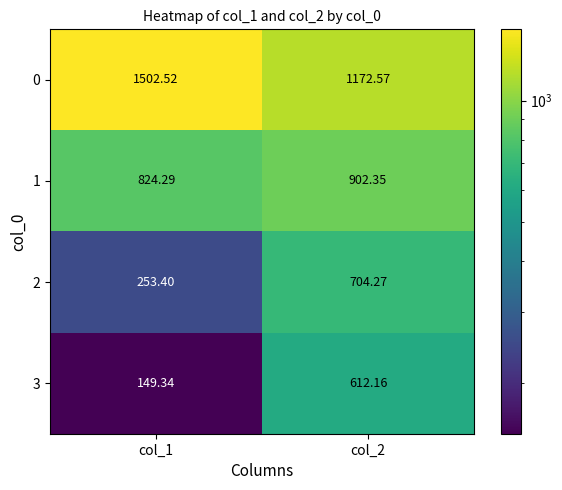

List the series in order of their peak value, highest first.

0, 1, 2, 3